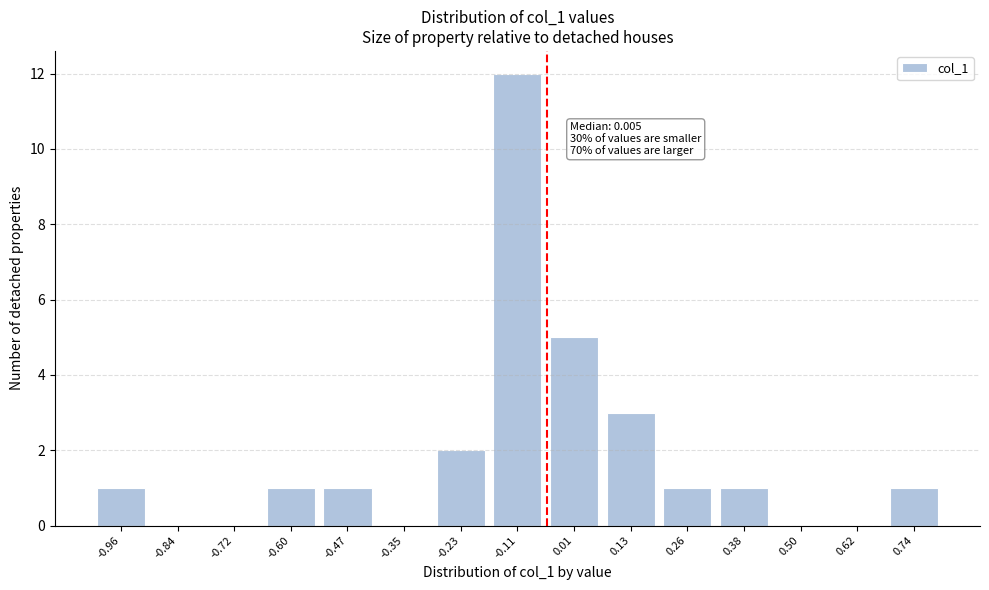

Reading left to right, transcribe all the data shown in this chart.

-0.96=1	-0.84=0	-0.72=0	-0.60=1	-0.47=1	-0.35=0	-0.23=2	-0.11=12	0.01=5	0.13=3	0.26=1	0.38=1	0.50=0	0.62=0	0.74=1